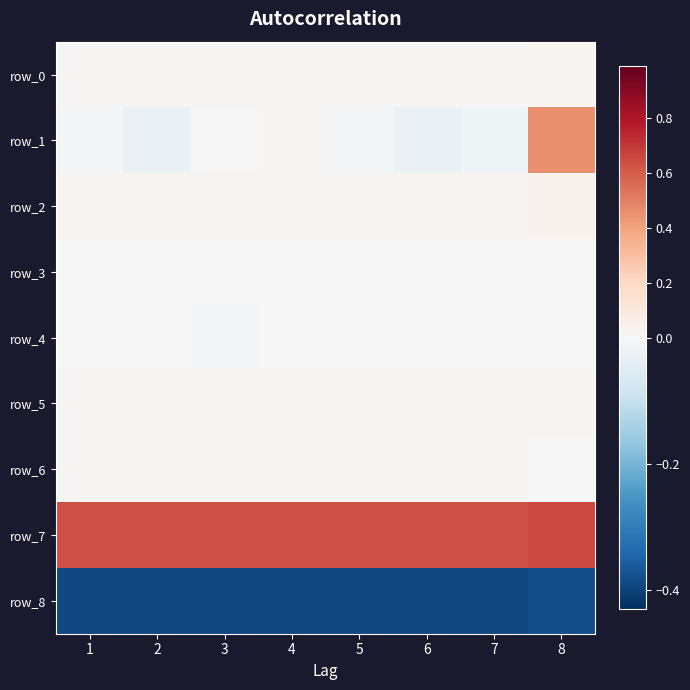

What is the maximum value shown in the chart?

0.7